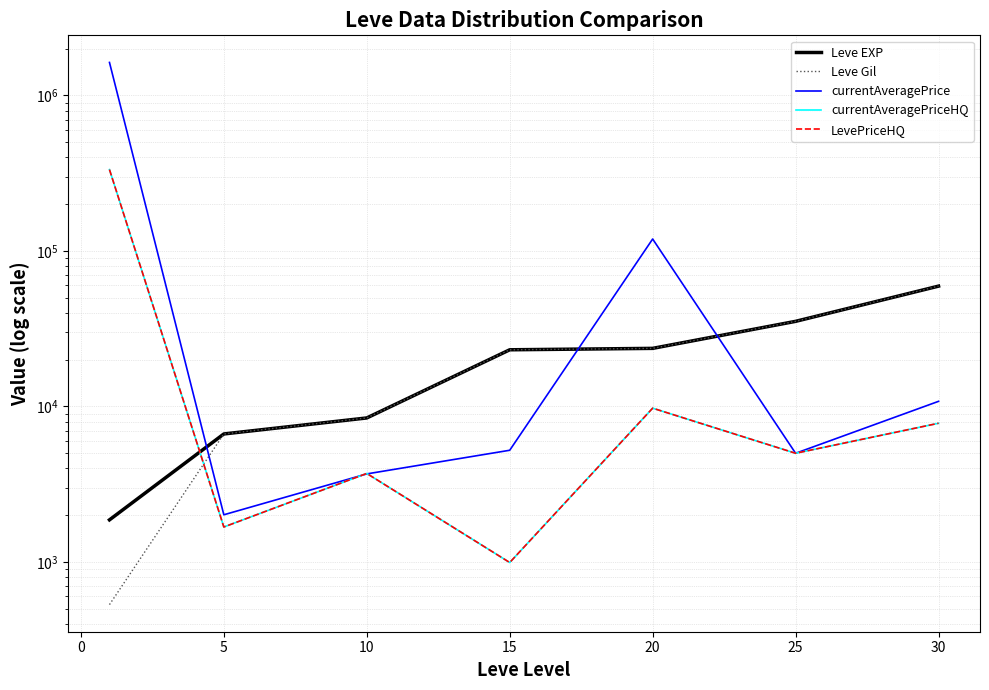

Between 15 and 25, which is larger?

25